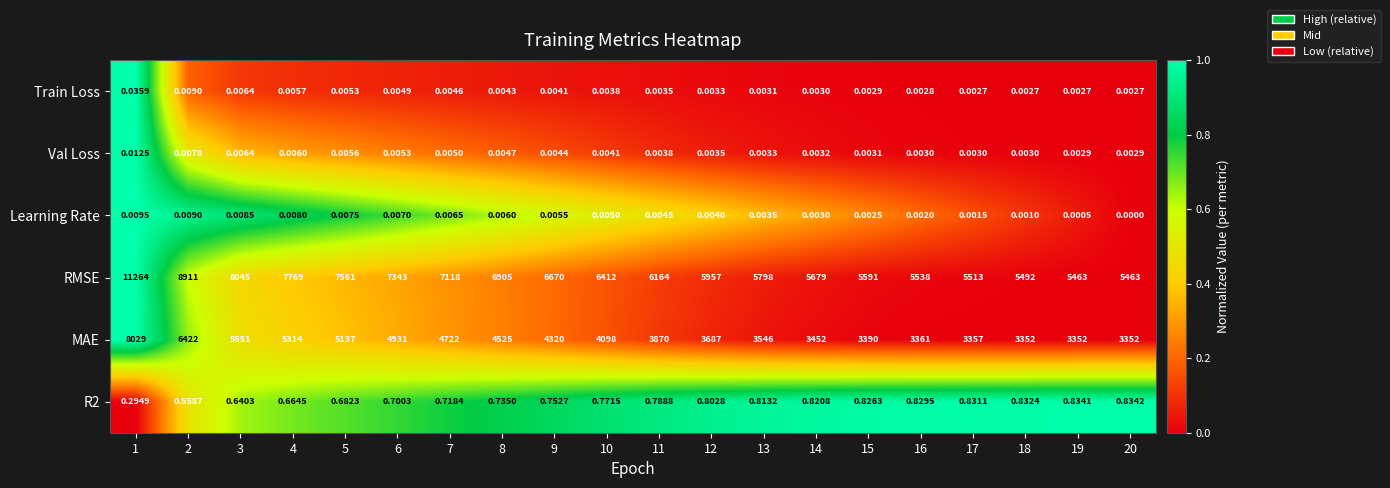

Rank the series at 10 from lowest to highest value.

Train Loss, Val Loss, Learning Rate, R2, MAE, RMSE